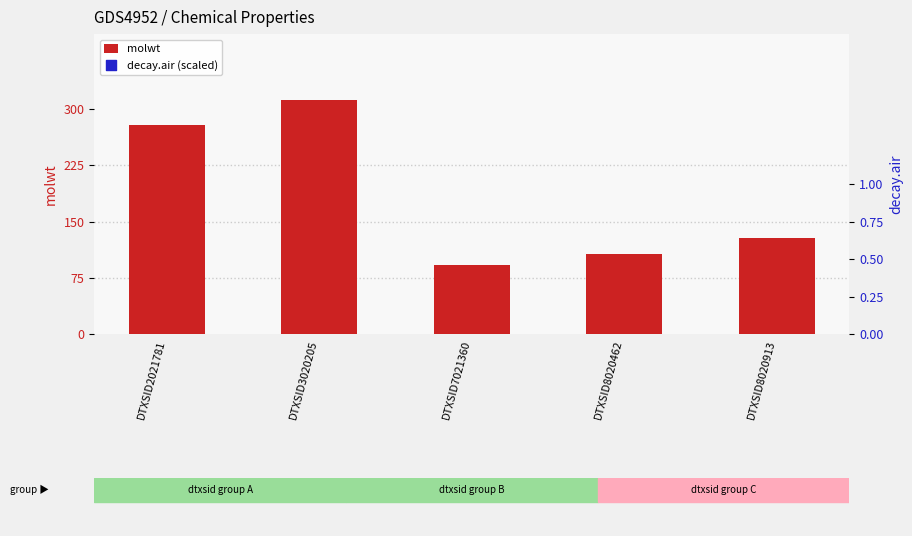

What is the total value across all series at DTXSID3020205?

352.6